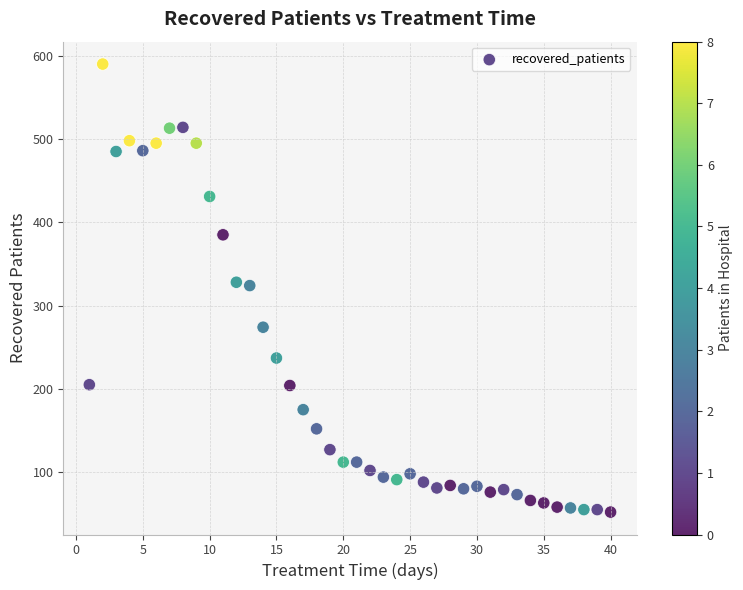

What is the range of X values (max minus min)?

39